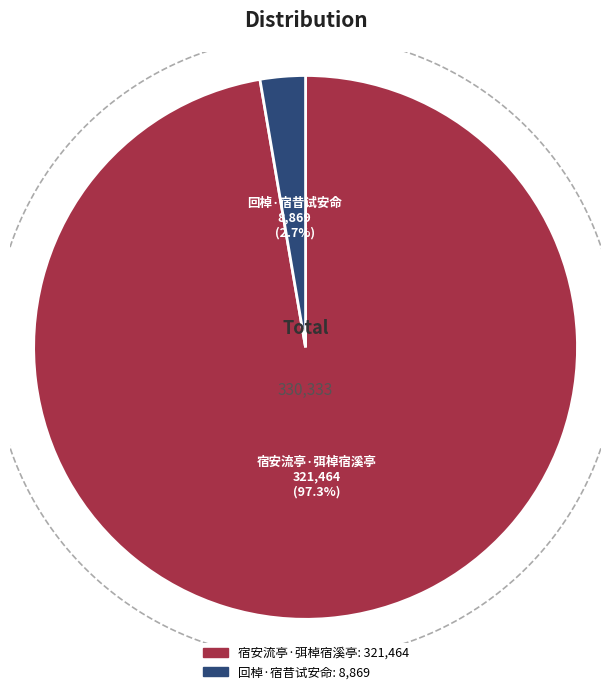

To the nearest percent, what portion does 回棹·宿昔试安命 represent?

3%